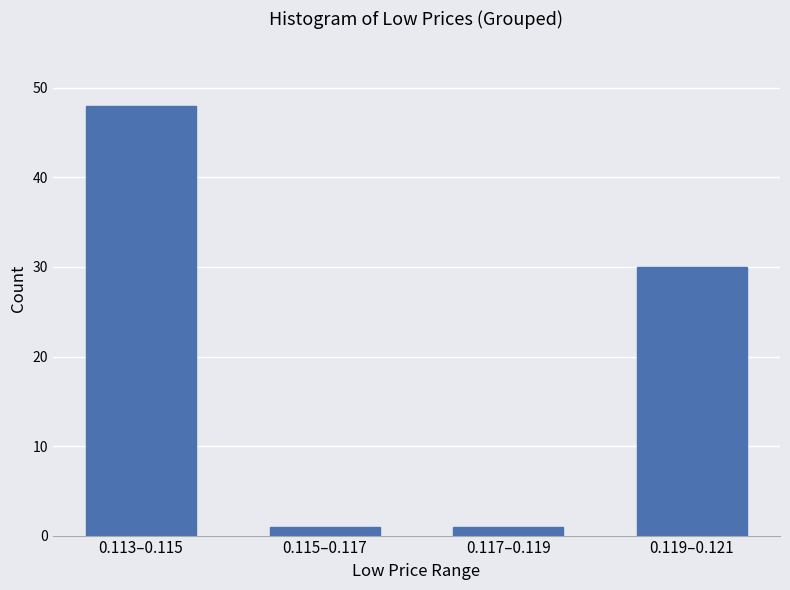

Reading left to right, extract all data points from this chart.

0.113–0.115=48	0.115–0.117=1	0.117–0.119=1	0.119–0.121=30